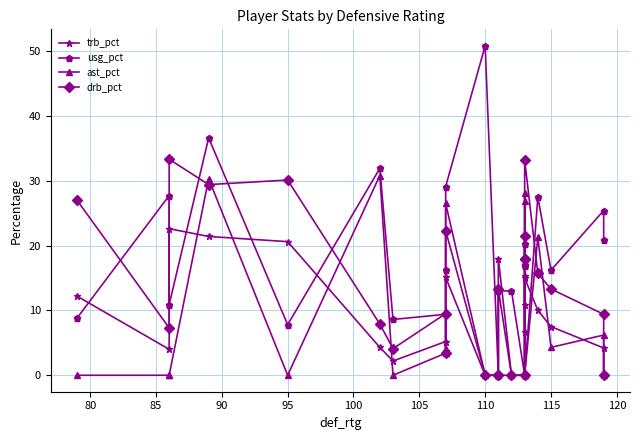

True or false: trb_pct has a value of -10.5 at 11.

False